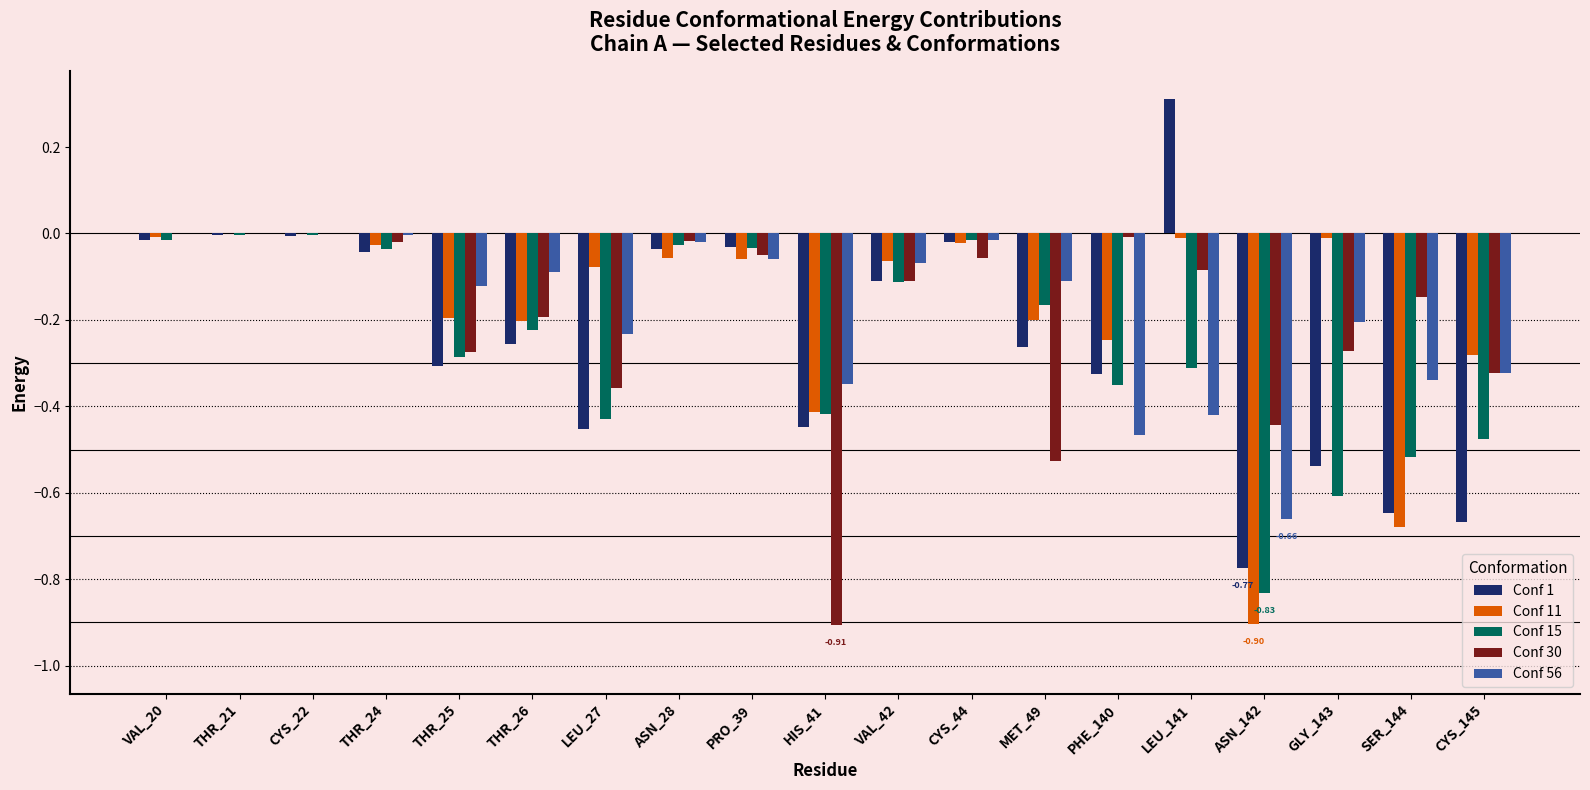

Are the bars grouped side by side (vs. stacked)?

Yes